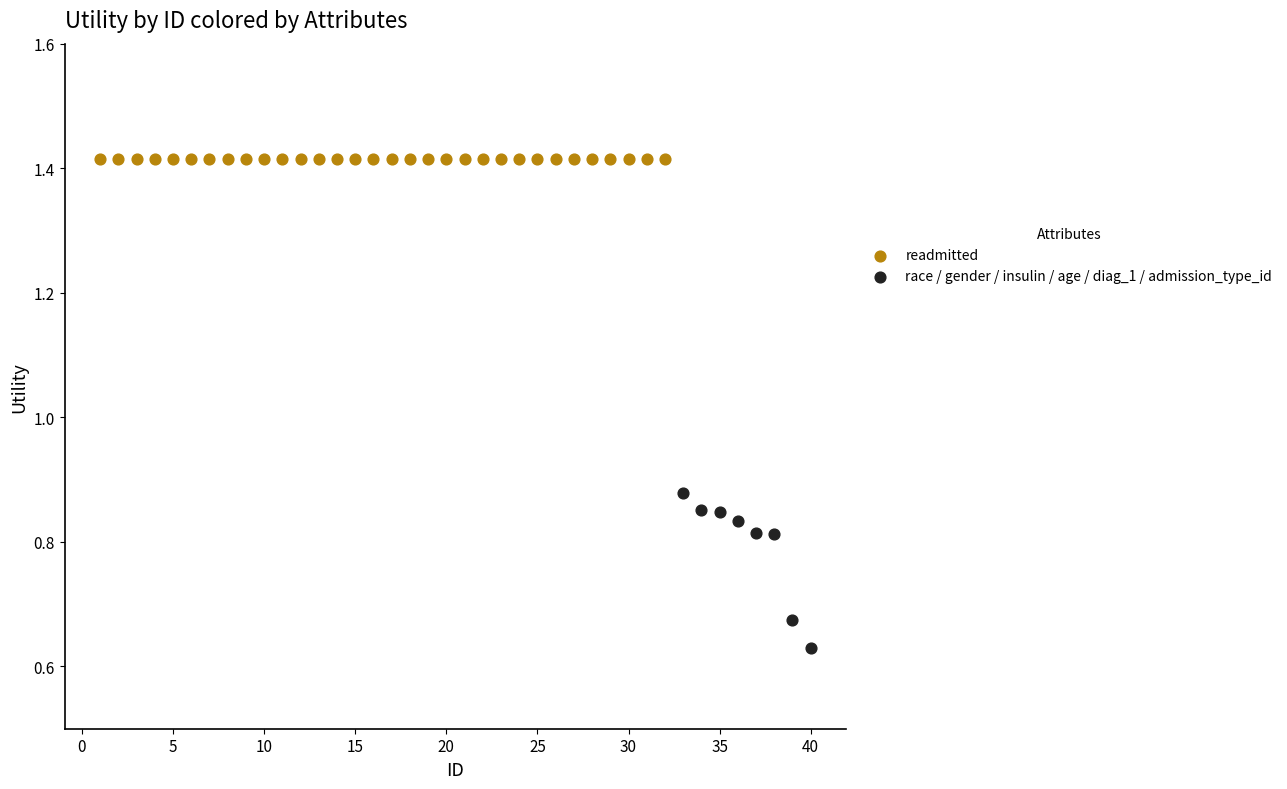

Which series contains the highest Y value?

readmitted